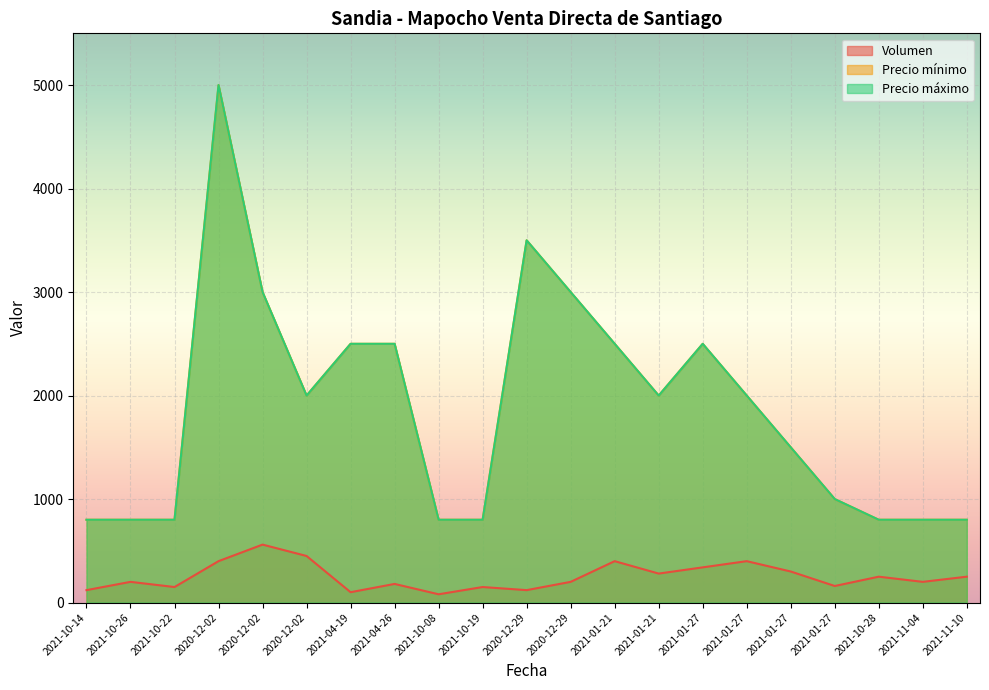

The value of Volumen at 2021-10-28 is 250. True or false?

True